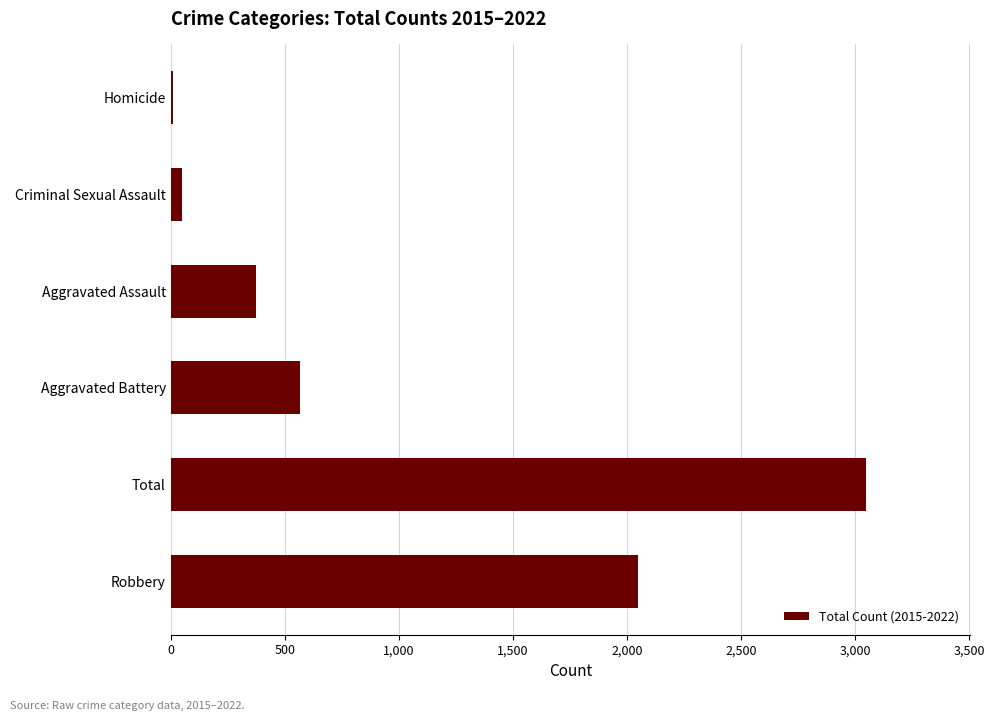

Which has a higher value, Criminal Sexual Assault or Robbery?

Robbery